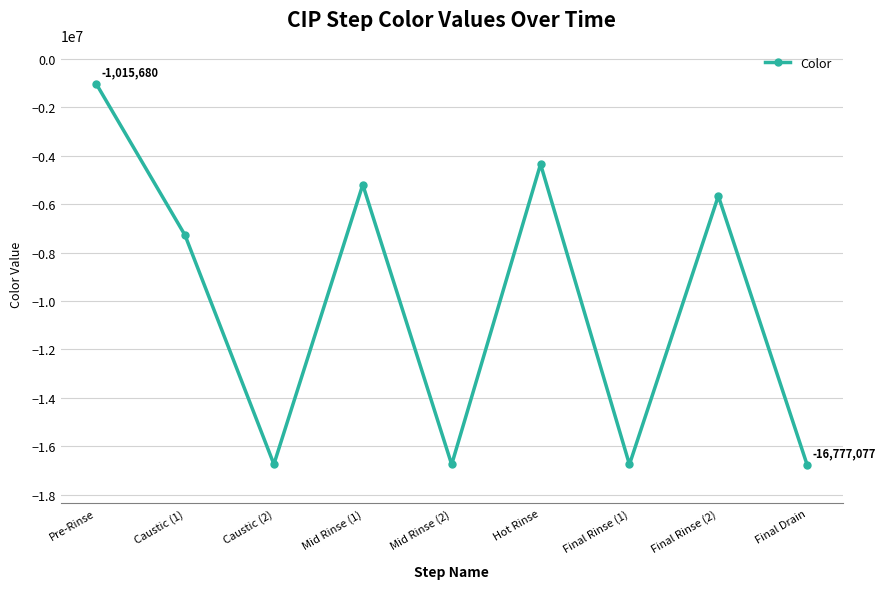

What is the change in value from Pre-Rinse to Caustic (2)?

-15725813